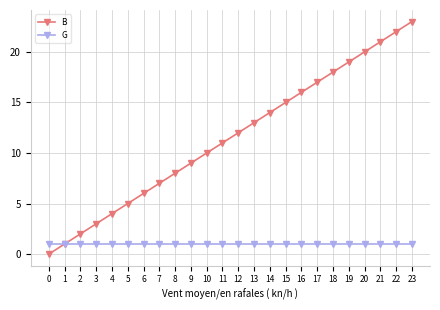

True or false: B has a value of 0 at 0.

True